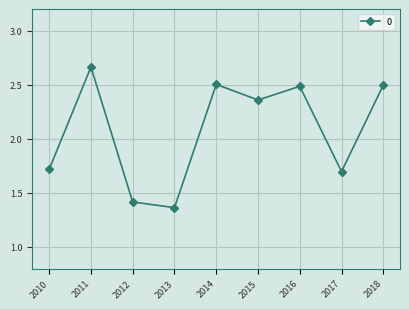

What is the difference between the second highest and second lowest values?

1.1